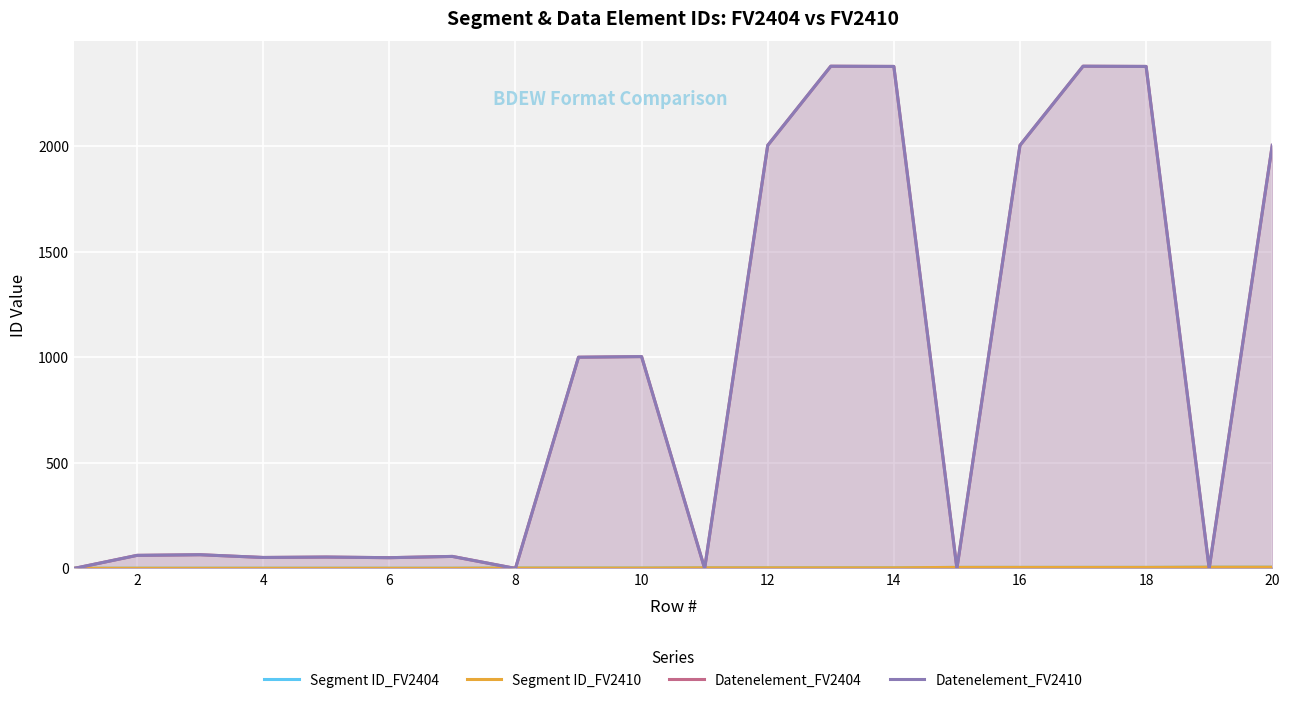

At how many categories does at least one series exceed 844?

9